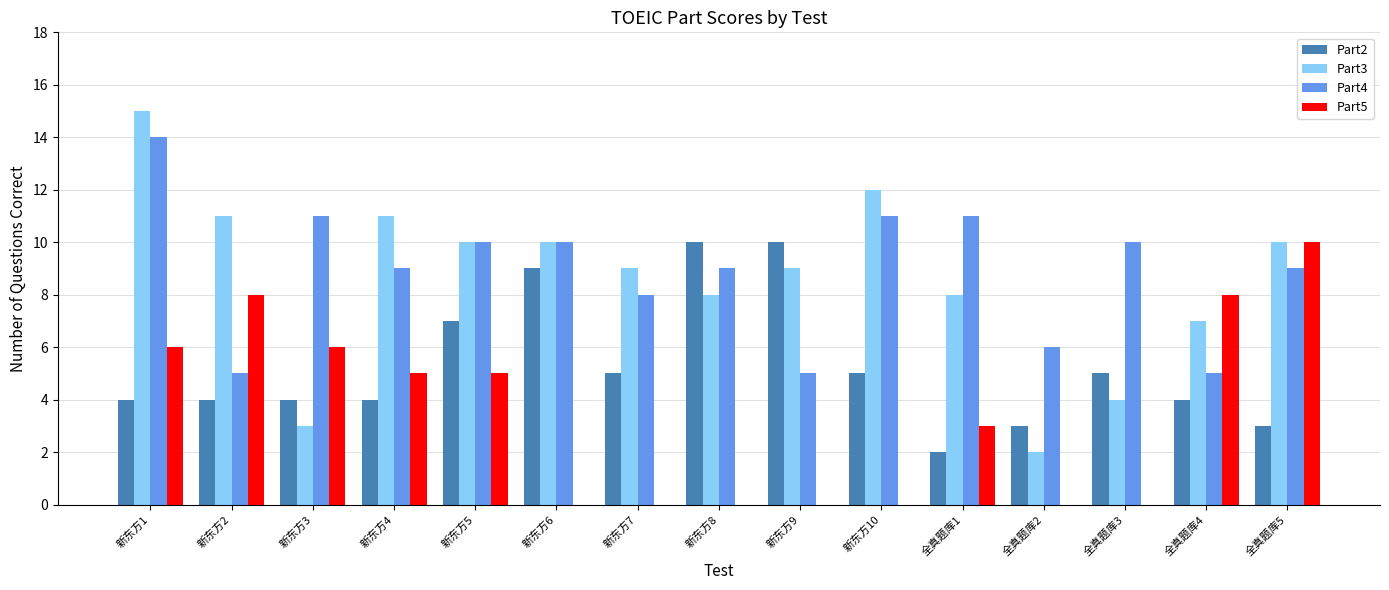

The value of Part4 at 新东方7 is 5. True or false?

False